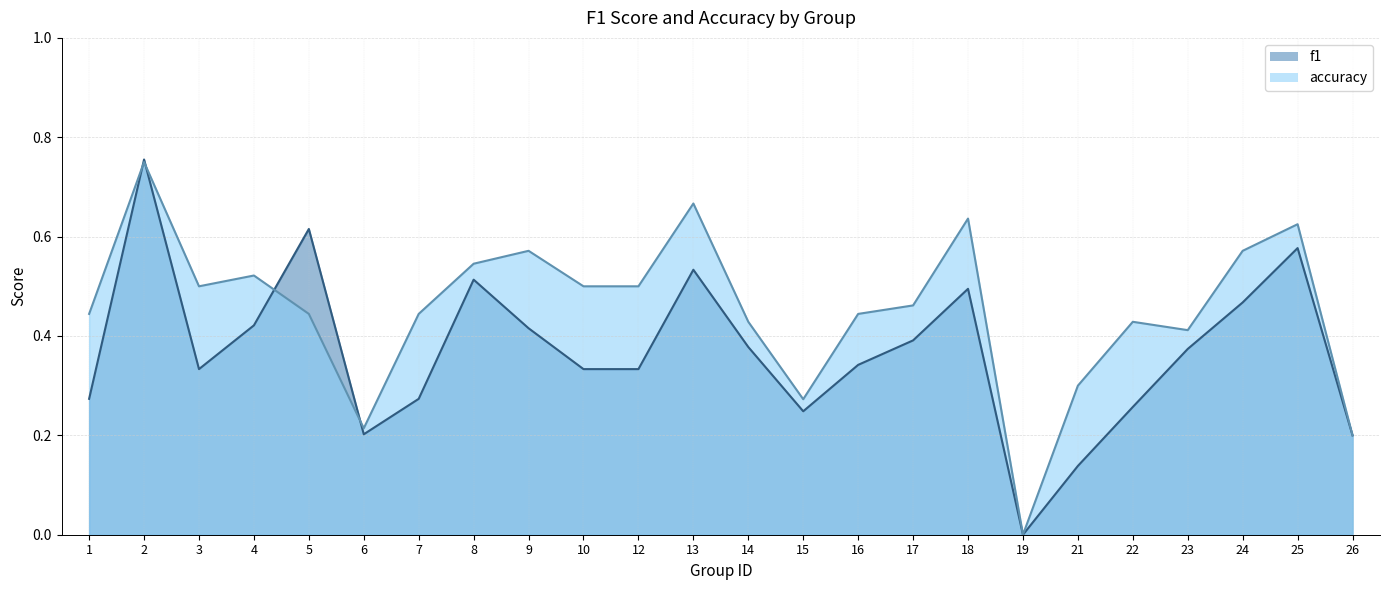

How many interior local valleys does the accuracy series have?

5